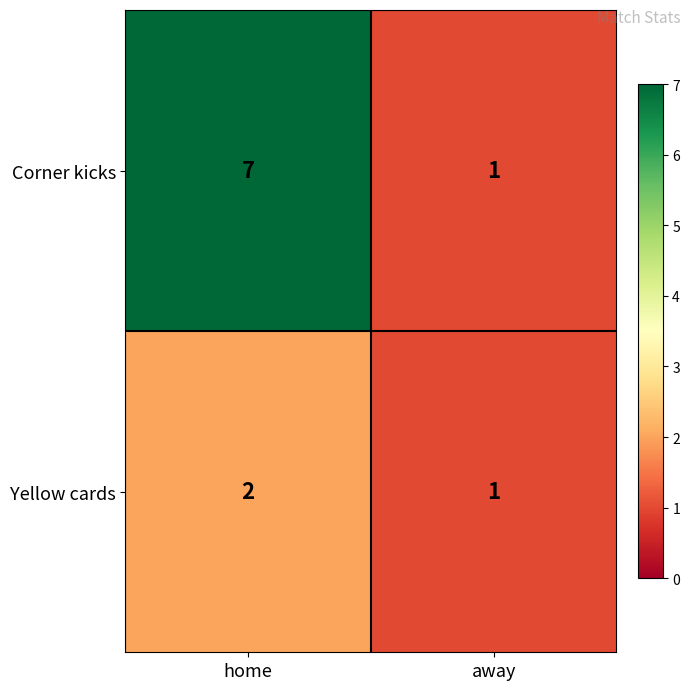

The Yellow cards series shows 2 at home. True or false?

True